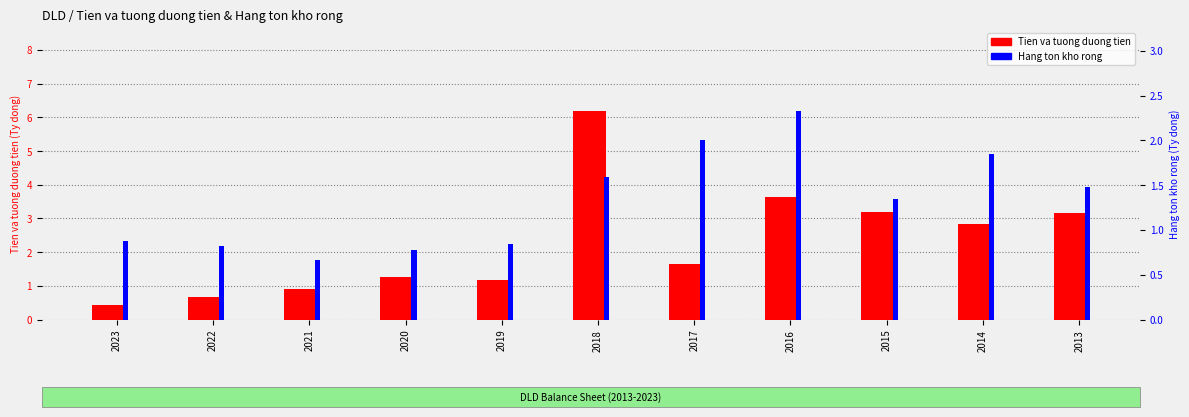

Reading left to right, what are all the values shown in this chart?

Tien va tuong duong tien: 0.4	0.7	0.9	1.2	1.2	6.2	1.6	3.6	3.2	2.8	3.2
Hang ton kho rong: 0.9	0.8	0.7	0.8	0.8	1.6	2.0	2.3	1.3	1.8	1.5